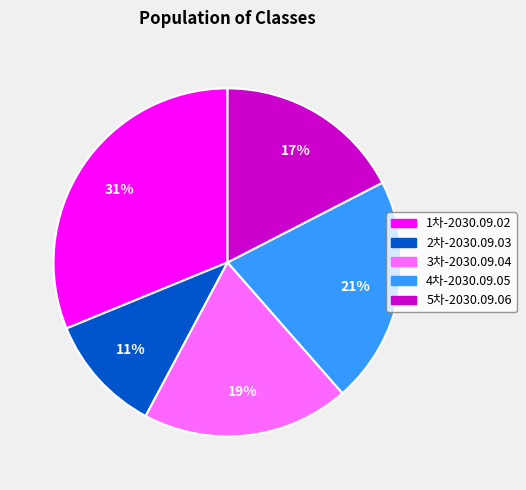

To the nearest percent, what is the difference between the 5차-2030.09.06 and 4차-2030.09.05 slice percentages?

4%